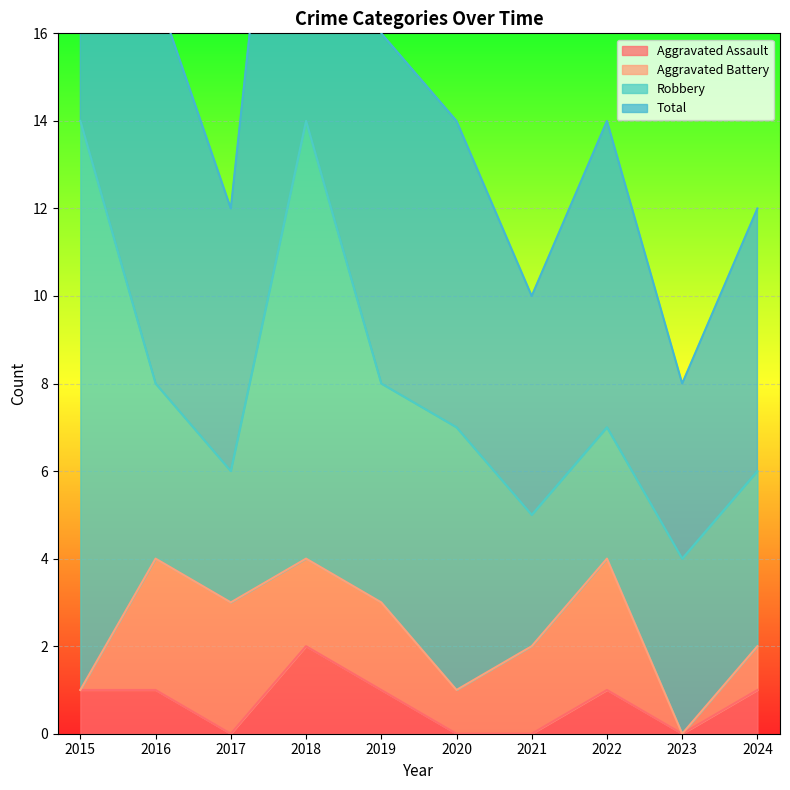

Which category has the highest value in the Aggravated Assault series?

2018